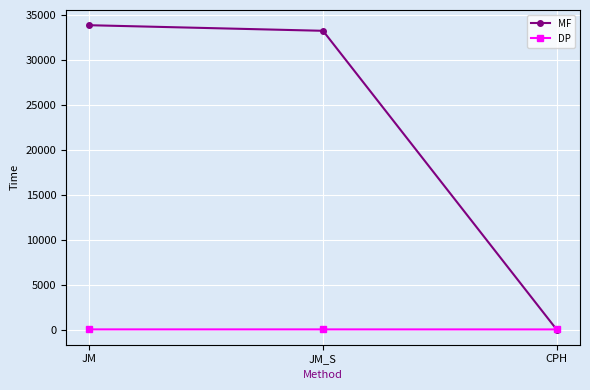

What is the difference between the highest and lowest values at CPH?

7.5